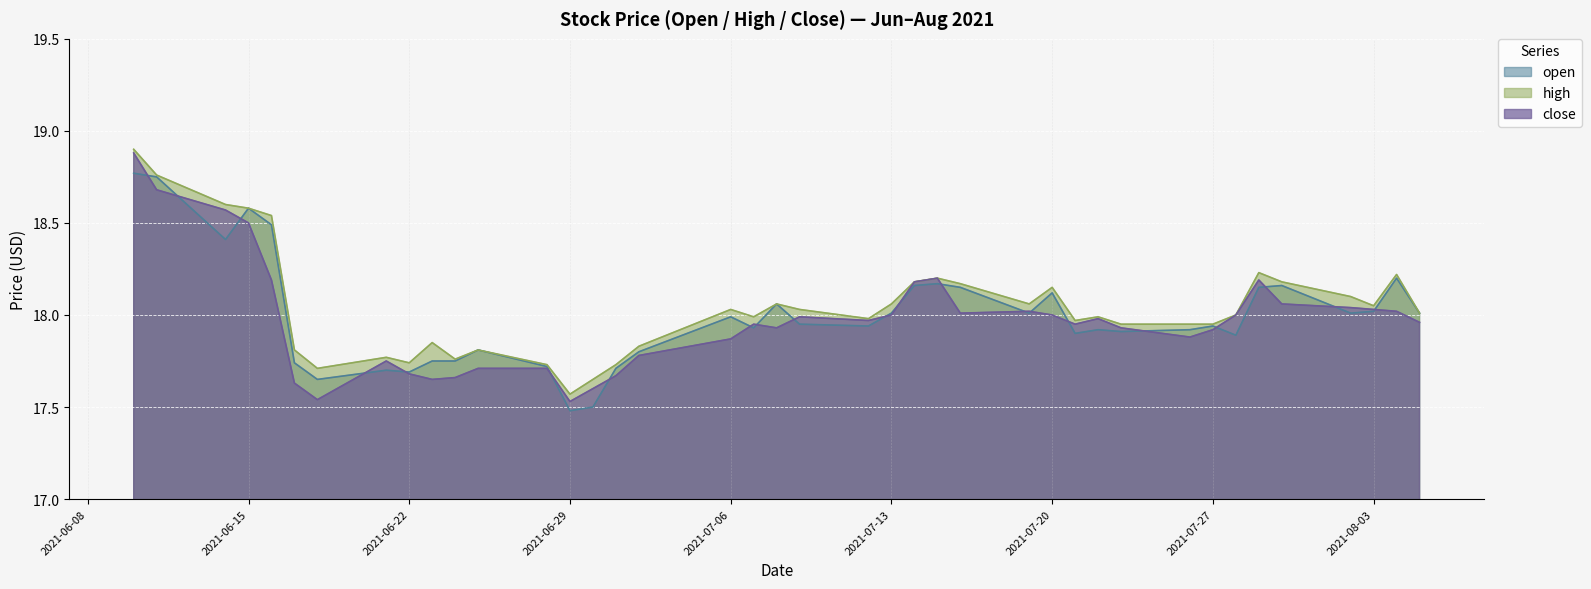

Count the number of categories in the chart.

40